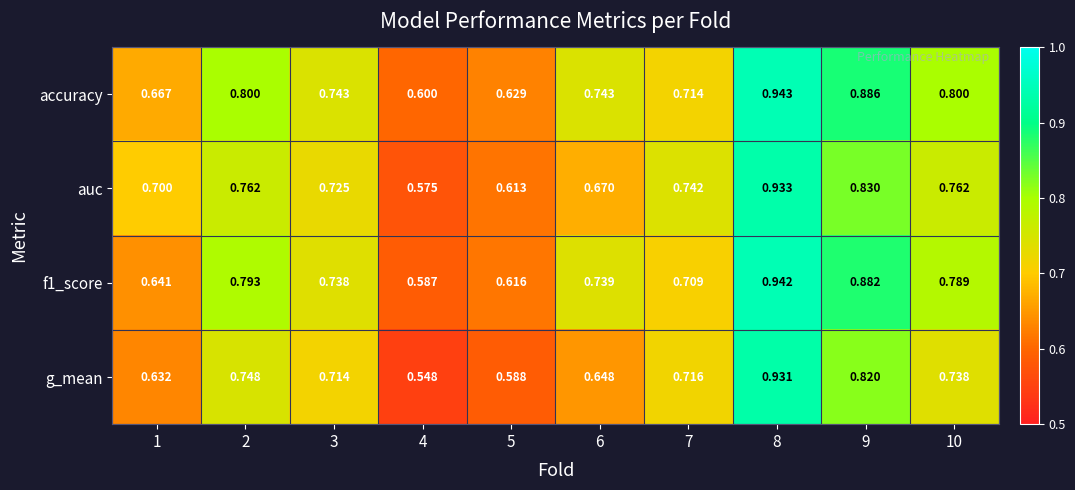

Is the value of f1_score at 1 greater than the value of g_mean at 3?

No